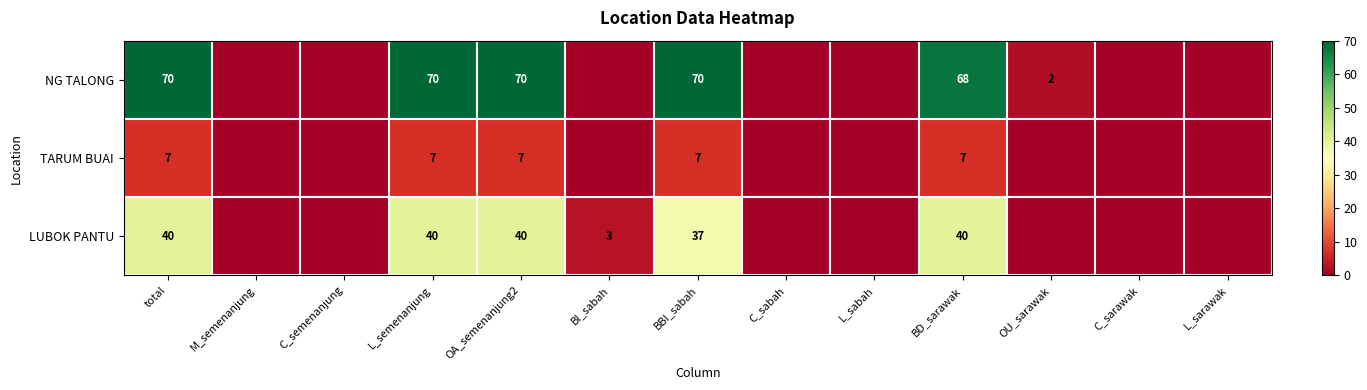

What is the difference between the highest and lowest values at total?

63